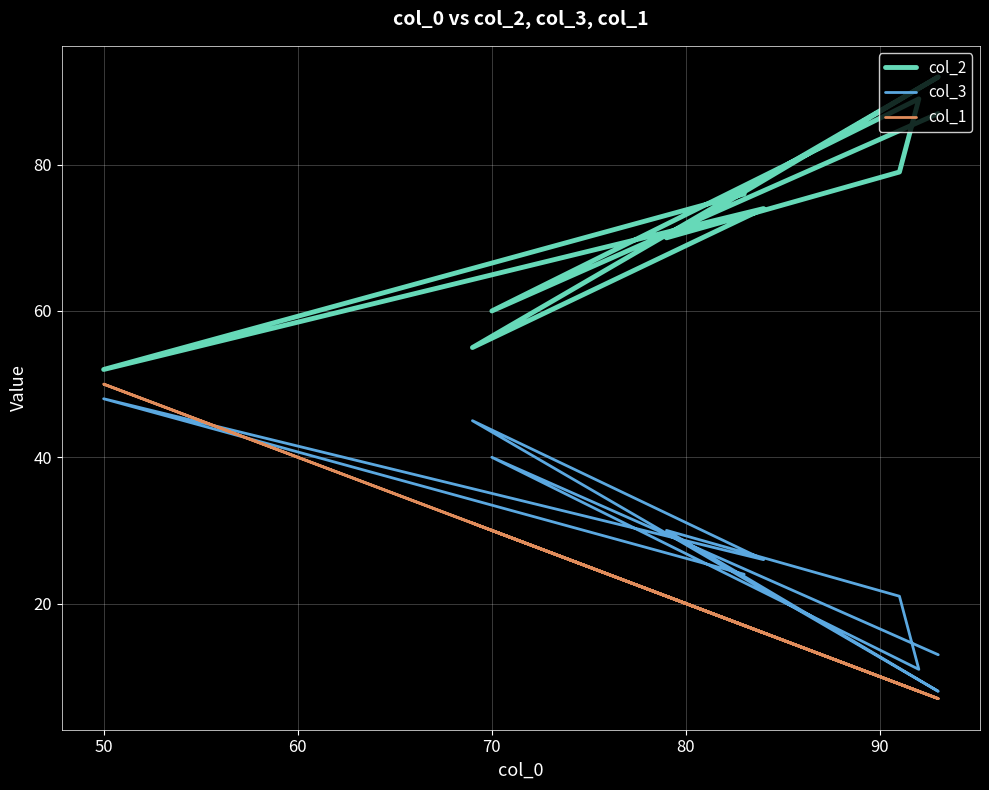

True or false: col_3 has more than 1 points higher than both neighbors.

True